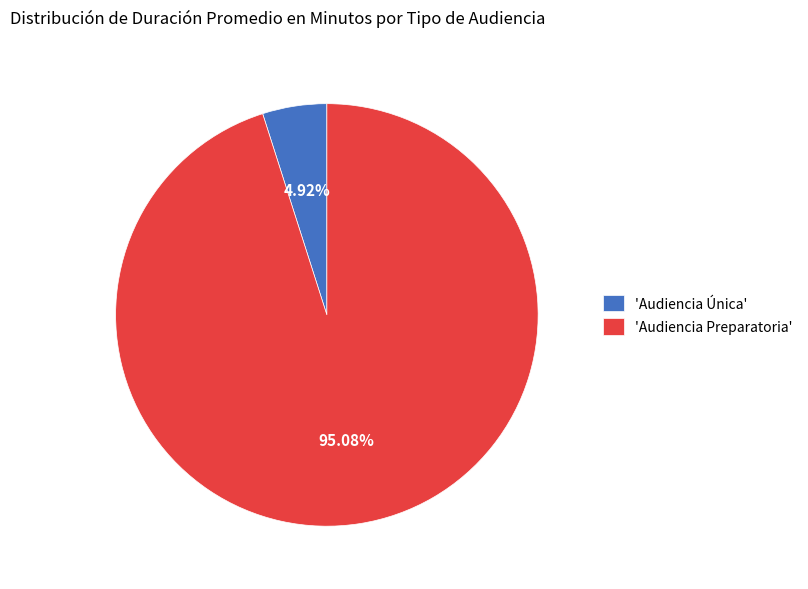

Does 'Audiencia Preparatoria' account for over 50% of the chart?

Yes